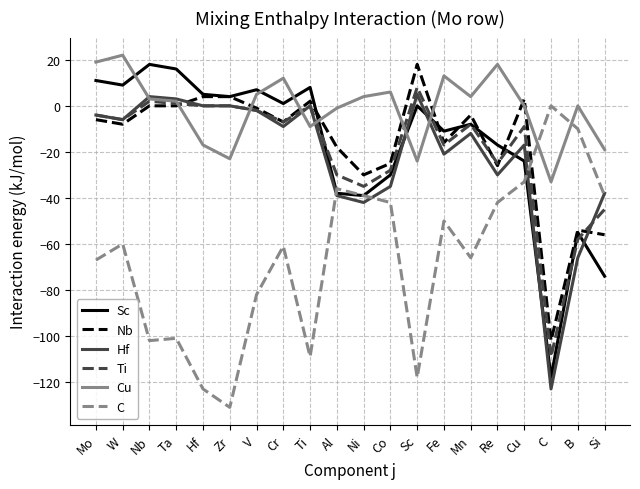

What is the total value across all series at Re?

-122